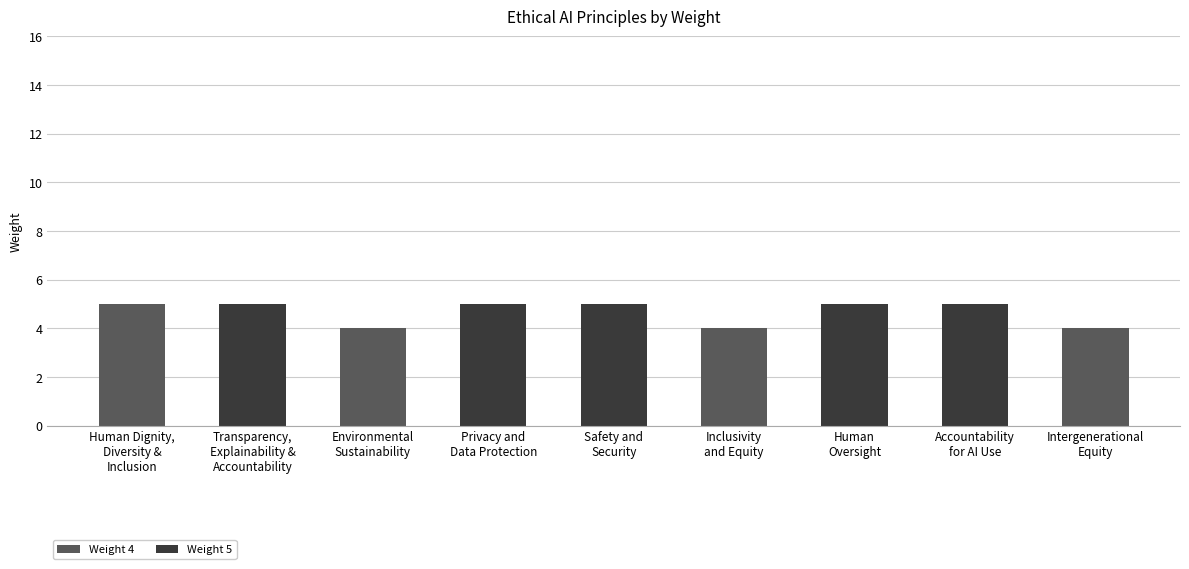

What is the label of the 2nd bar from the left?

Transparency,
Explainability &
Accountability